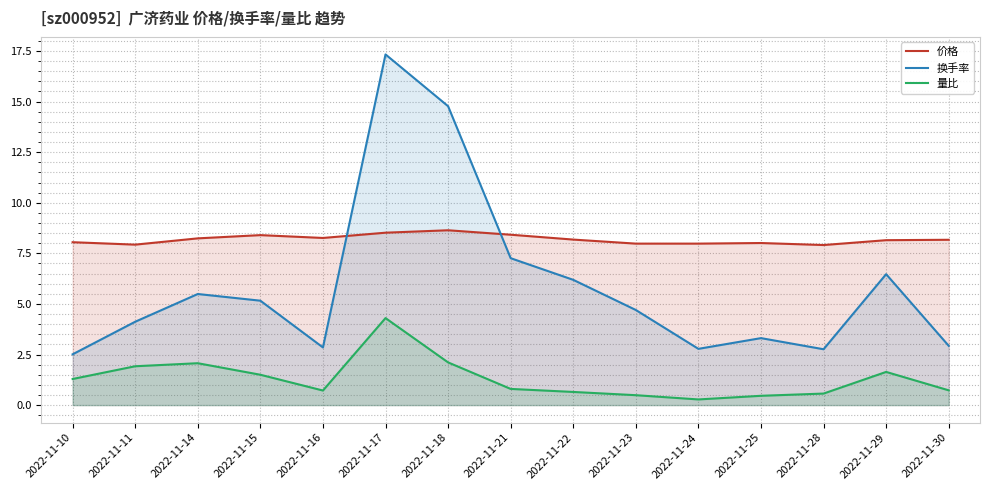

What is the difference between the highest and lowest values at 2022-11-10?

6.8